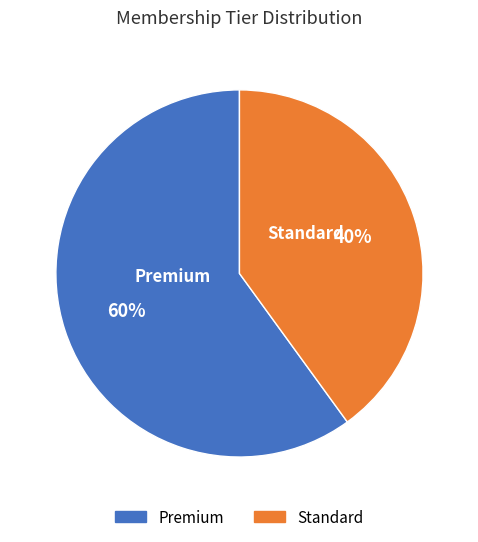

To the nearest percent, what portion does Standard represent?

40%